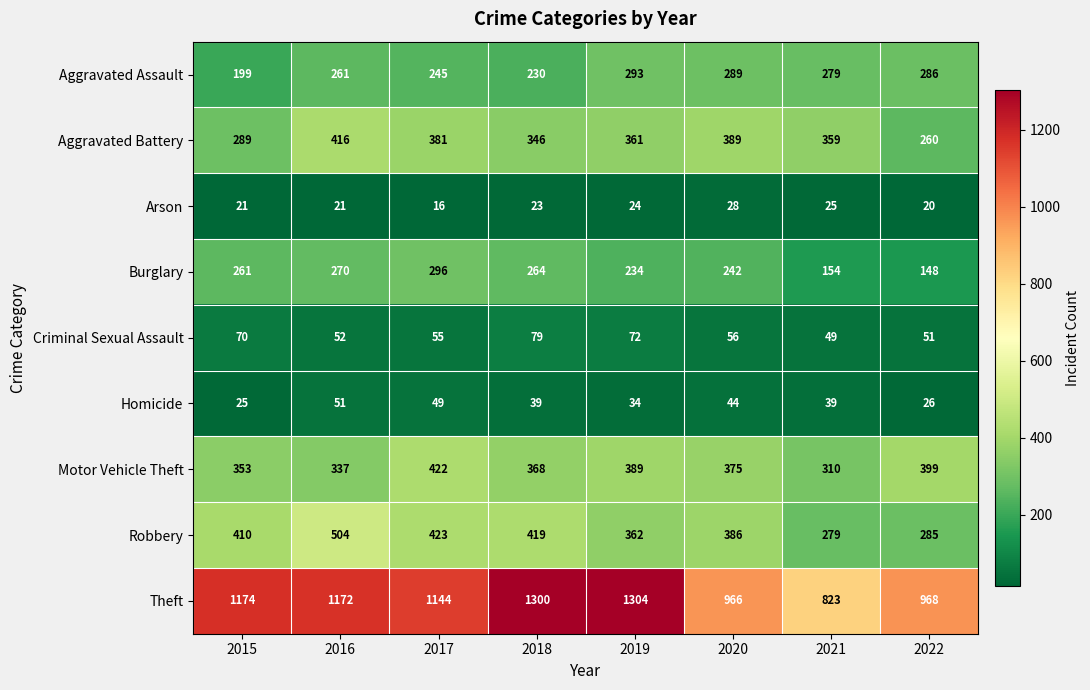

What is the sum of the Aggravated Assault values at 2015 and 2019?

492